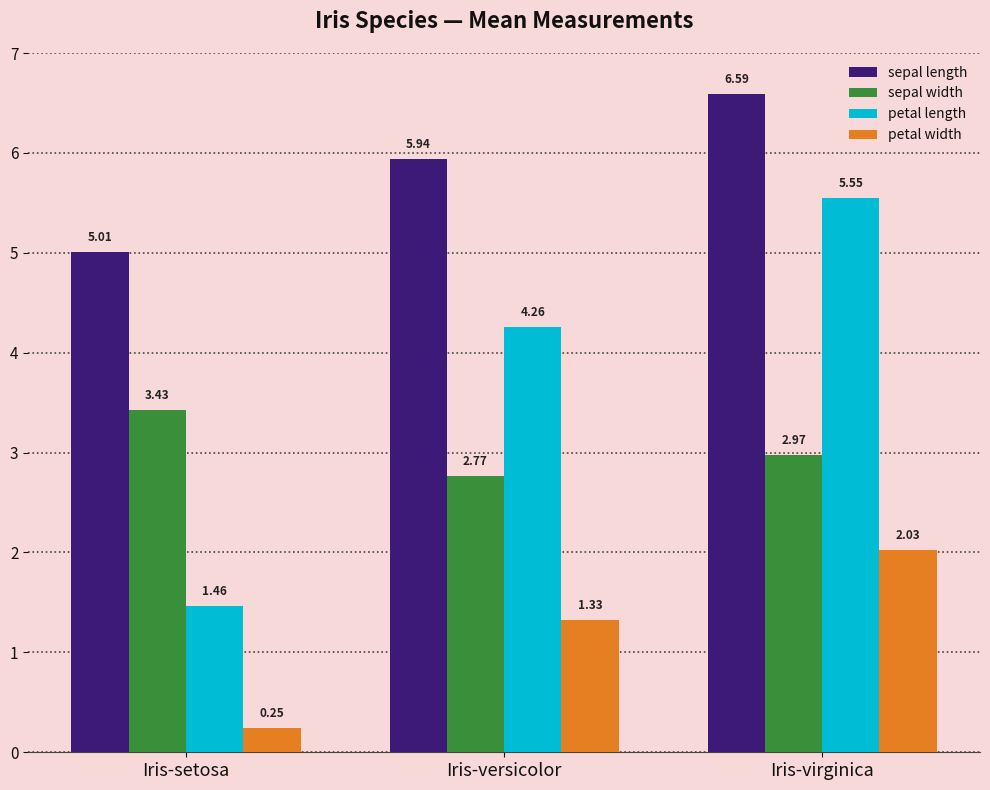

Which series has the largest range (max minus min)?

petal length